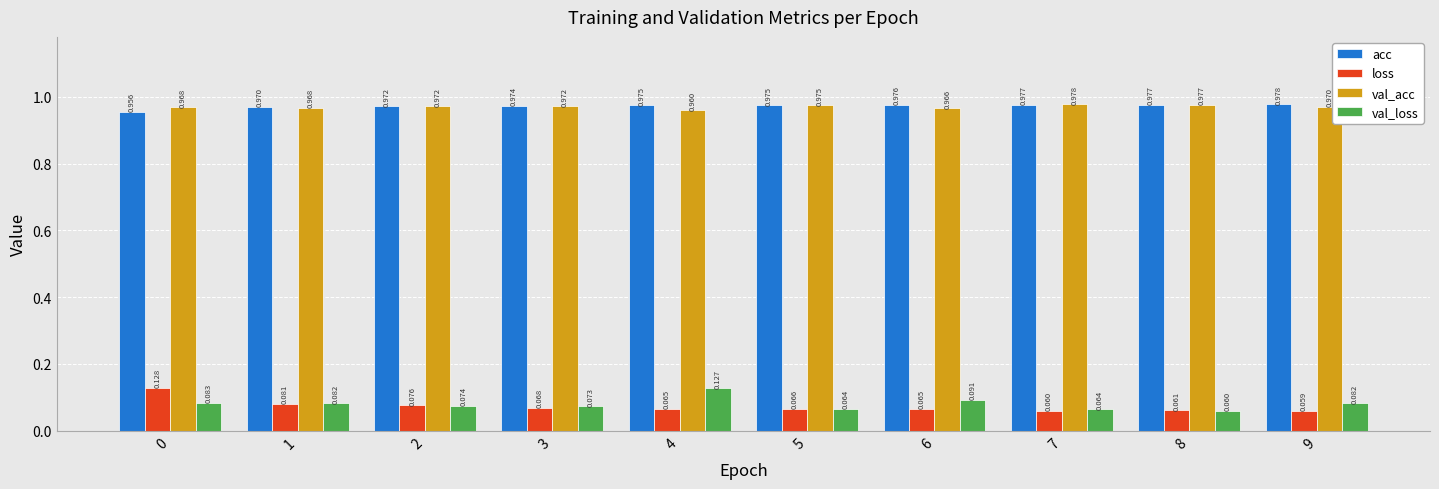

Rank the series at 0 from highest to lowest value.

val_acc, acc, loss, val_loss